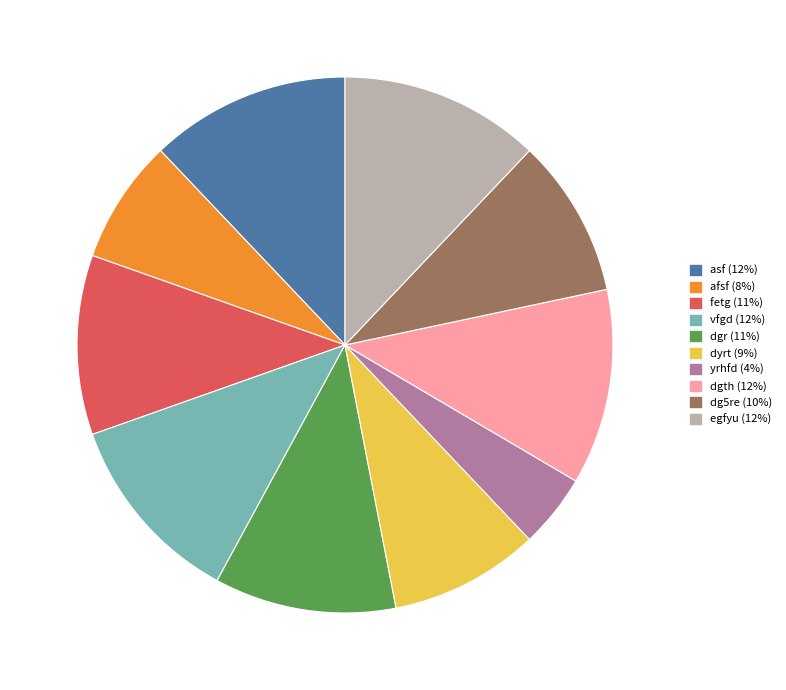

Is it true that yrhfd is 4% of the pie?

True